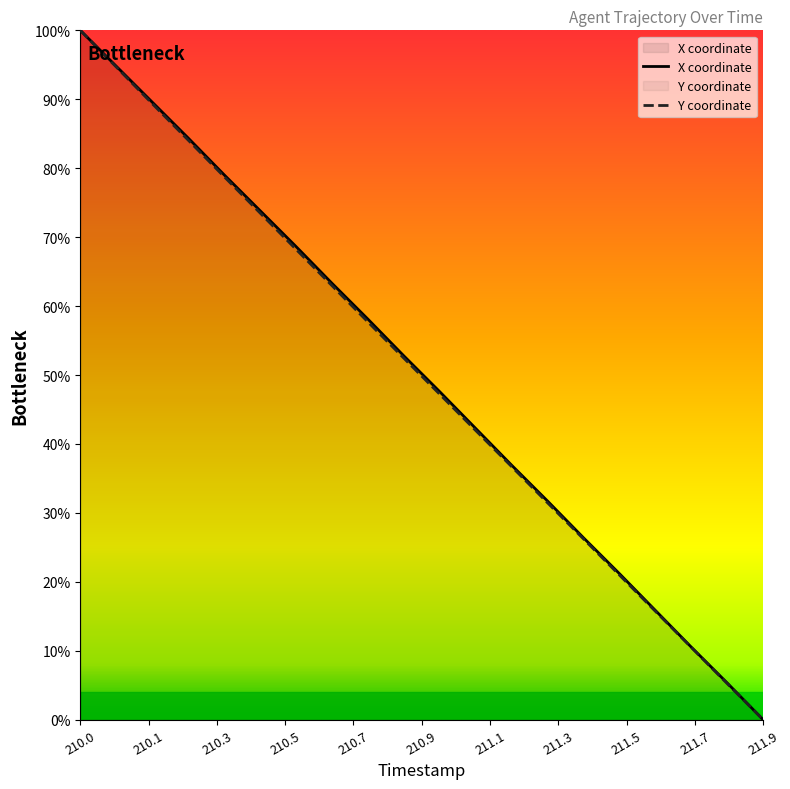

What is the difference between the highest and lowest values at 210.6?

0.4